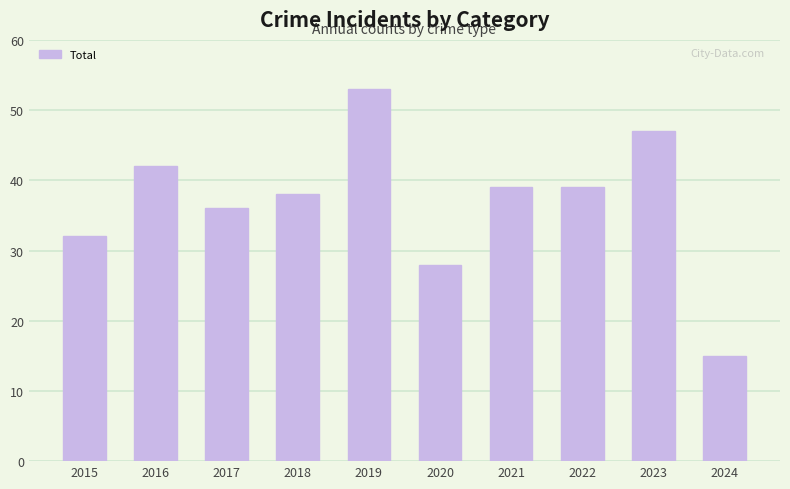

What is the value of the 1st bar from the left?

32